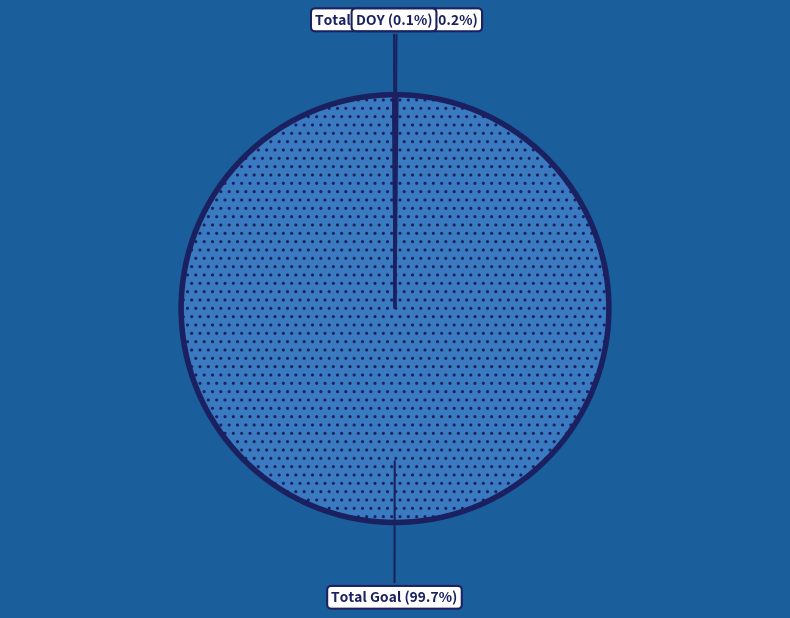

What is the largest slice in the pie chart?

Total Goal